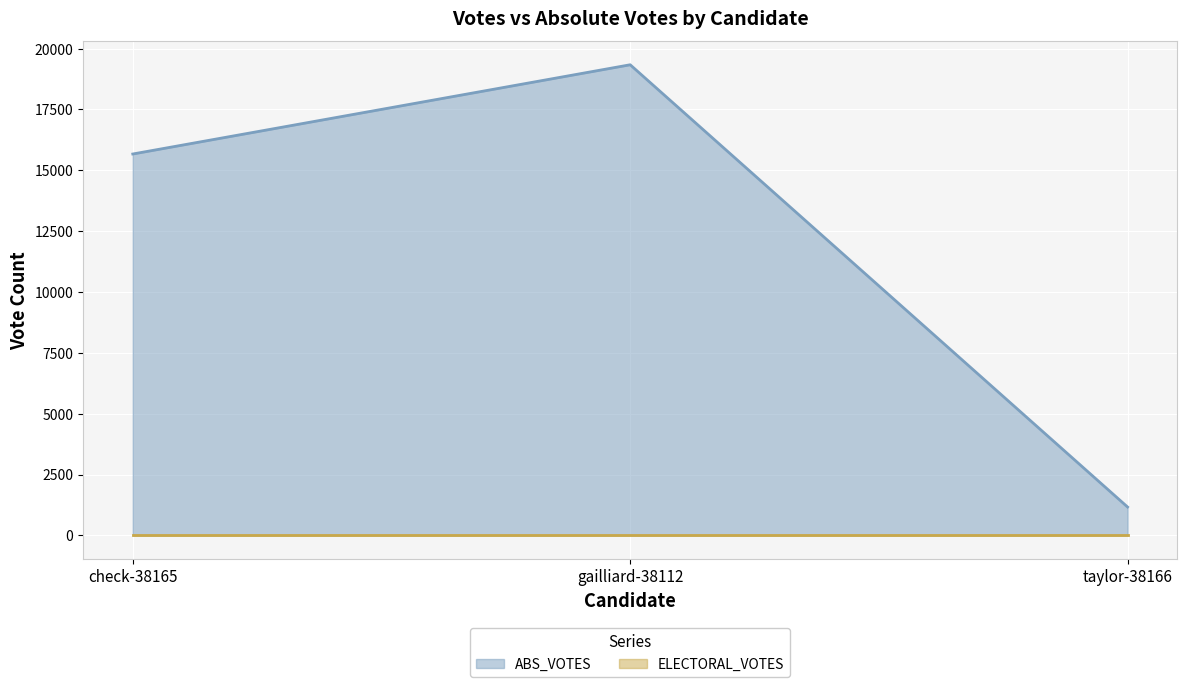

Reading left to right, transcribe all the data shown in this chart.

check-38165=15670	gailliard-38112=19337	taylor-38166=1164